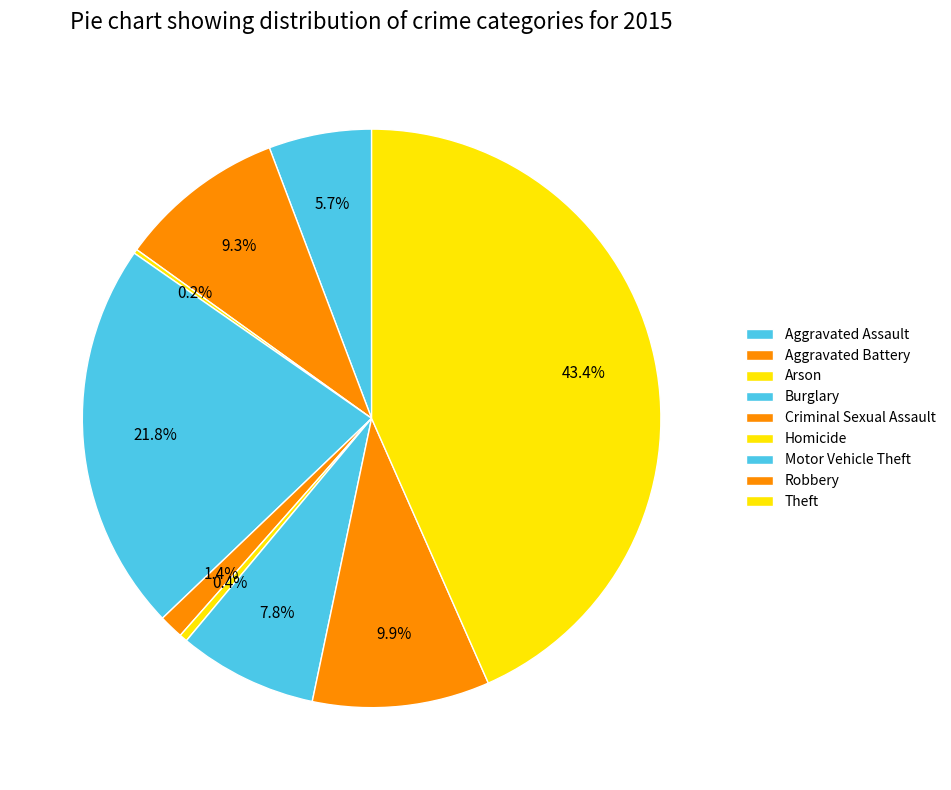

Rank the categories by value from highest to lowest.

Theft, Burglary, Robbery, Aggravated Battery, Motor Vehicle Theft, Aggravated Assault, Criminal Sexual Assault, Homicide, Arson